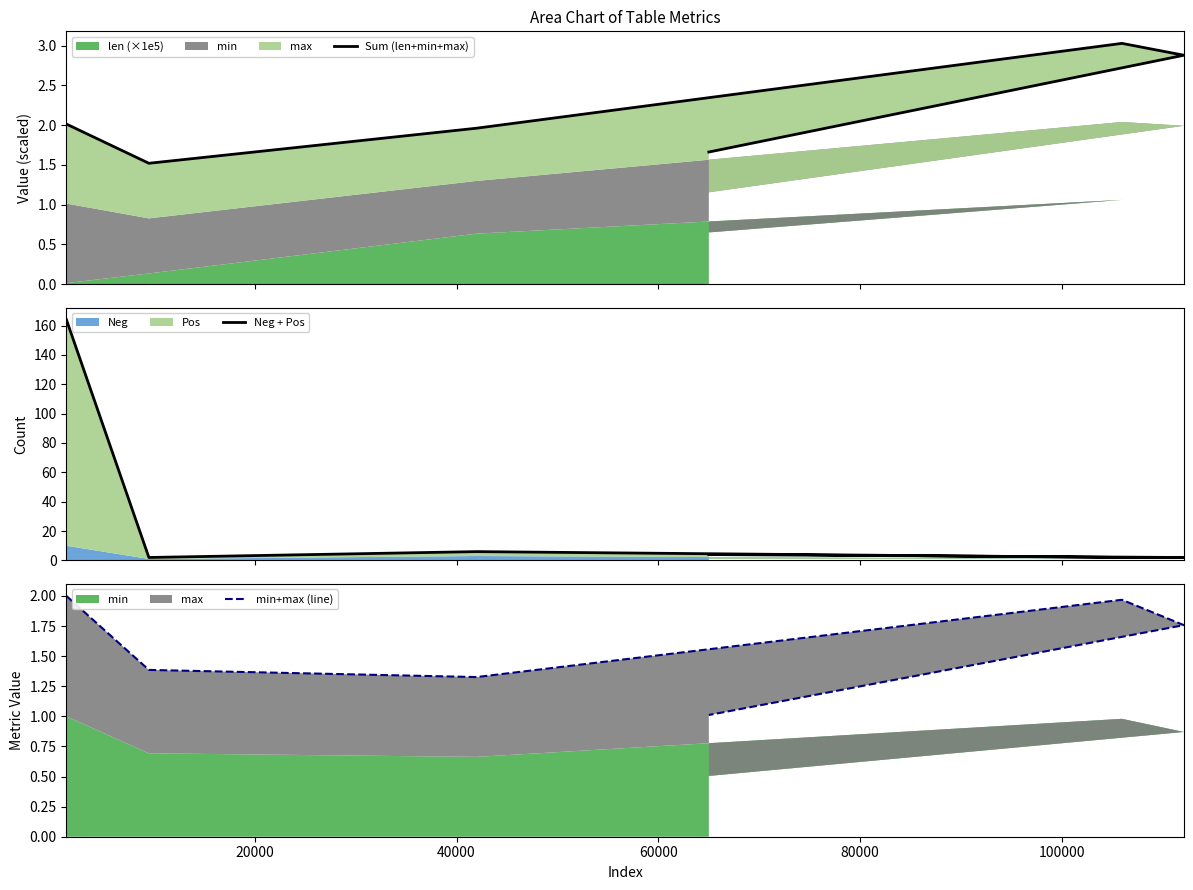

How many interior local peaks does the Neg + Pos series have?

1